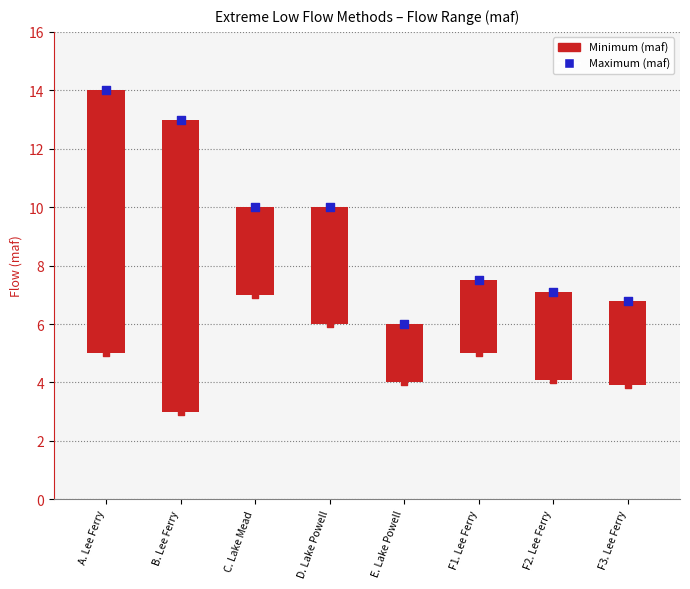

What is the ratio of the value at E. Lake Powell to the value at C. Lake Mead?

0.6